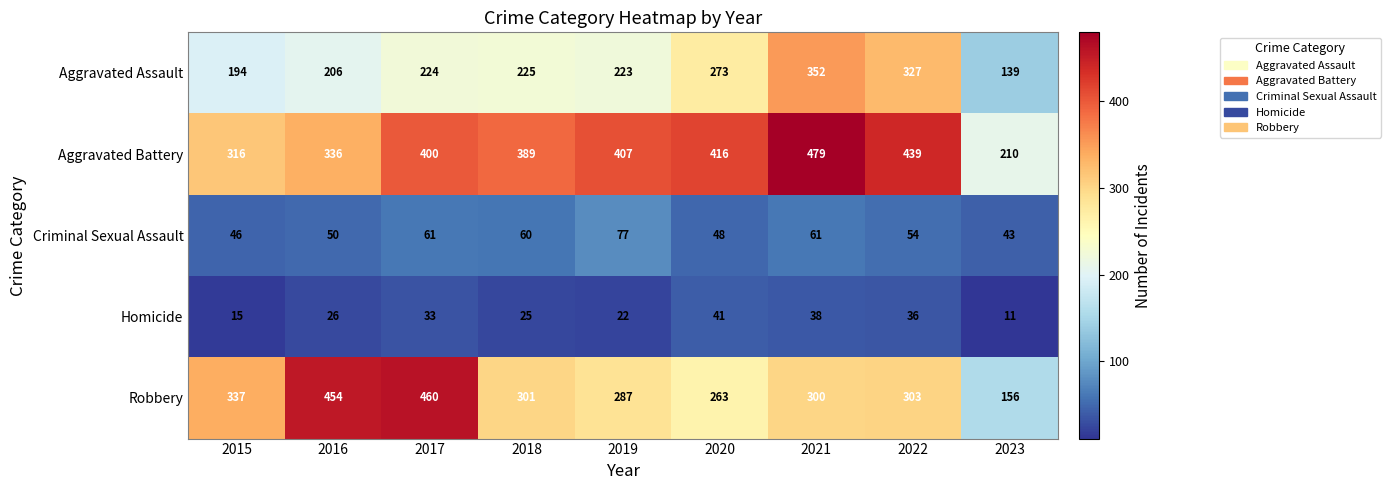

Is it true that Criminal Sexual Assault equals 60 at 2018?

True